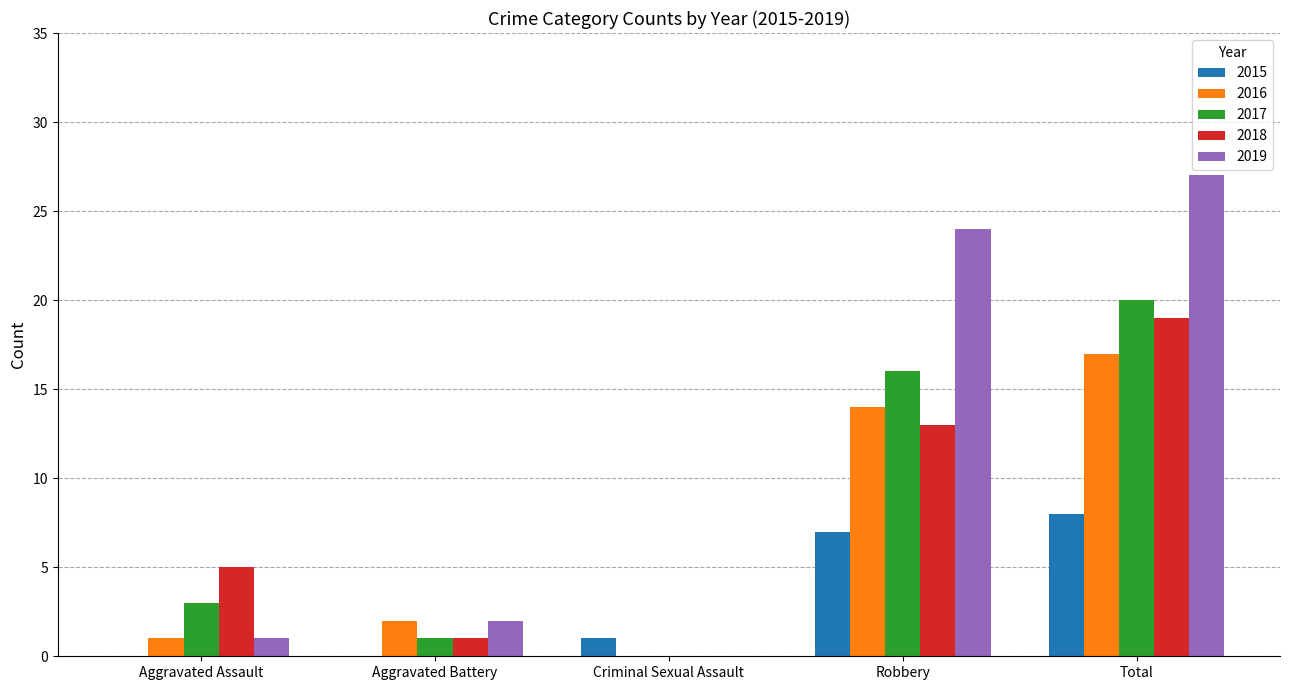

What is the total value across all series at Total?

91